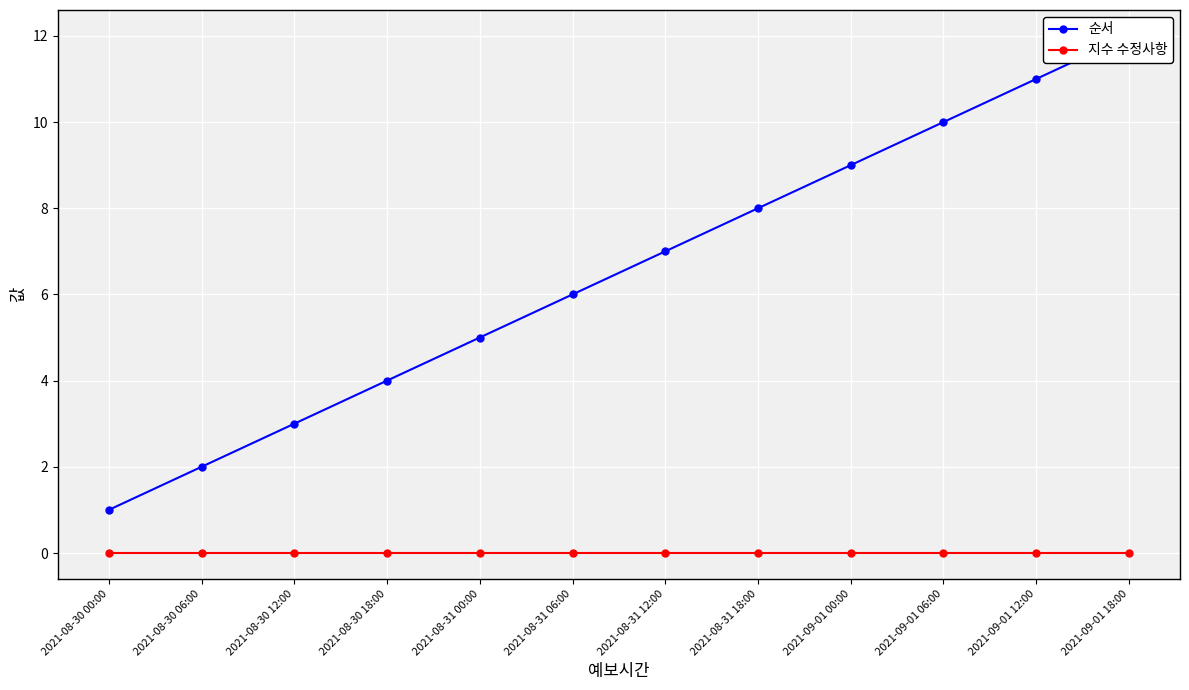

The value of 순서 at 2021-08-31 12:00 is 12. True or false?

False